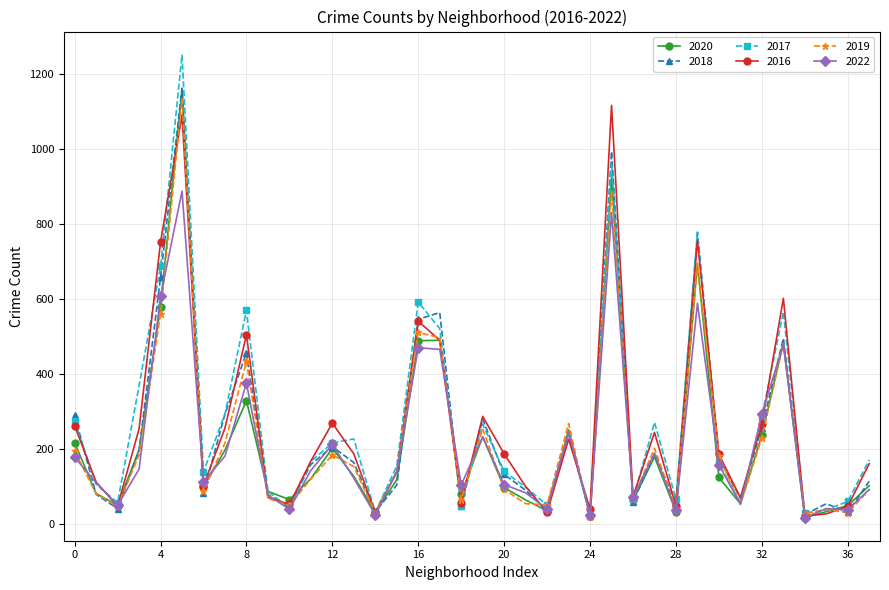

True or false: 2017 has more than 0 interior local peaks.

True